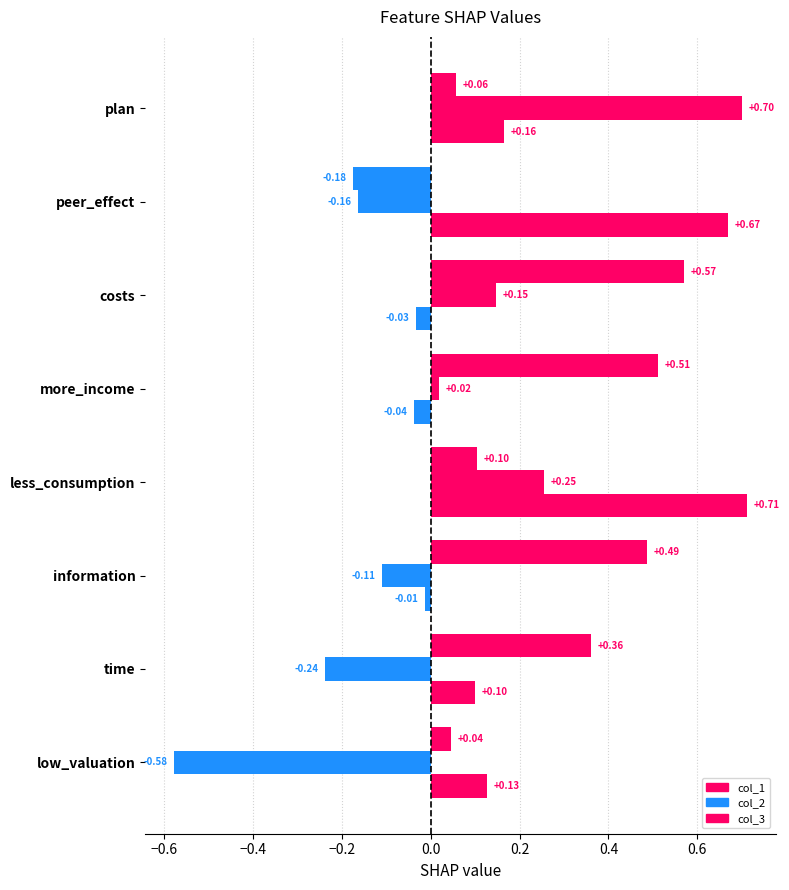

Between more_income and information, which is larger?

more_income